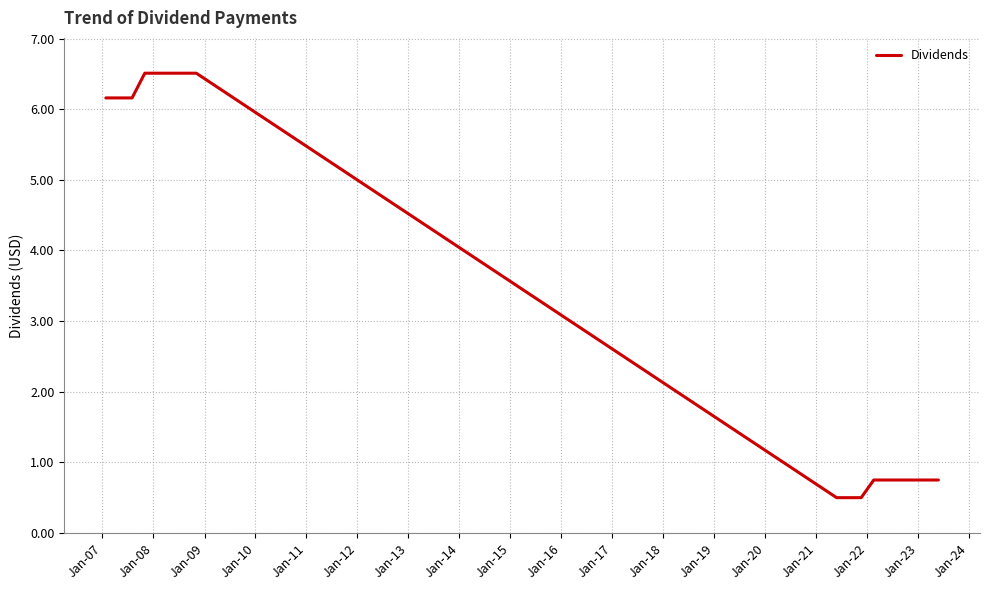

What is the minimum value shown in the chart?

0.5